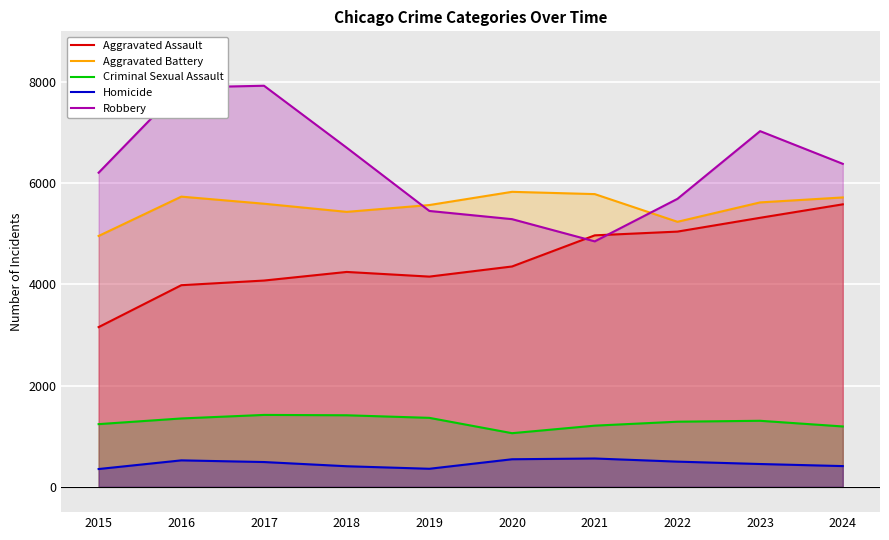

How many interior local peaks does the Homicide series have?

2